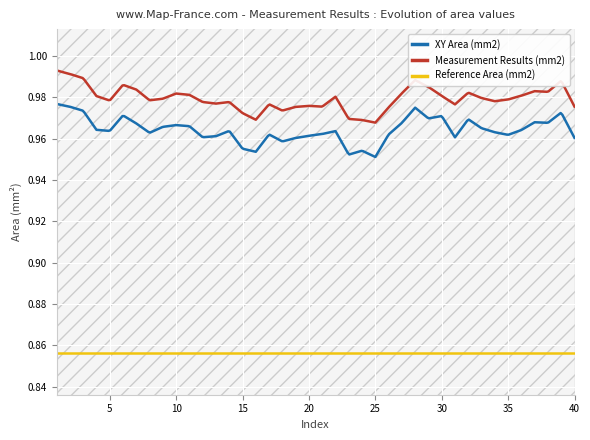

Between 9 and 16, which is larger?

9